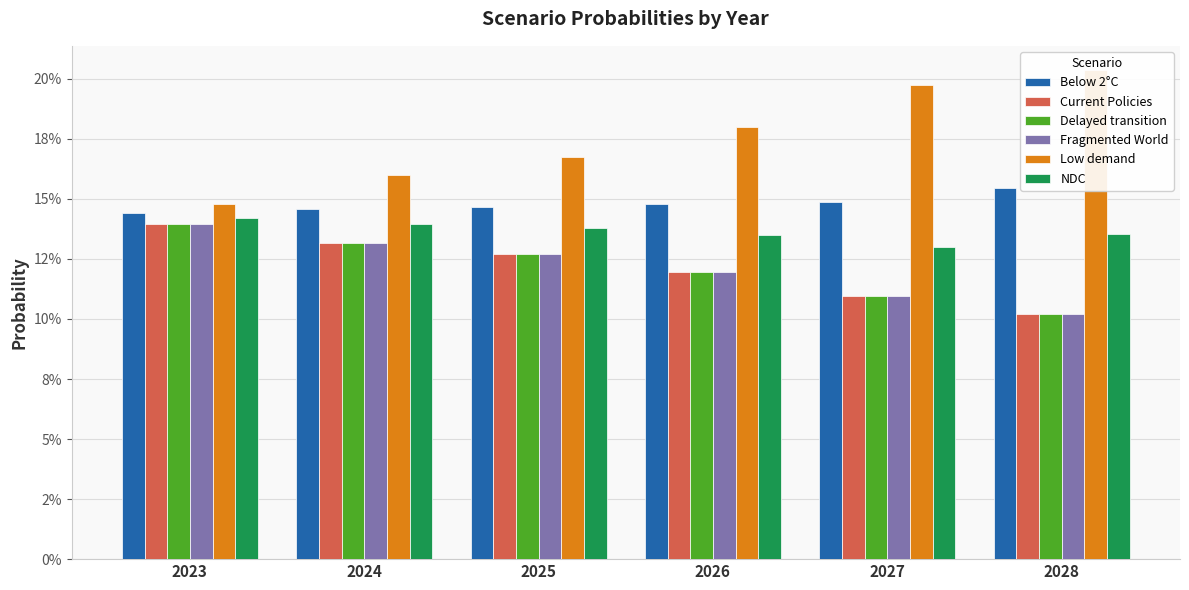

What is the approximate value of Below 2°C at 2028?

0.2